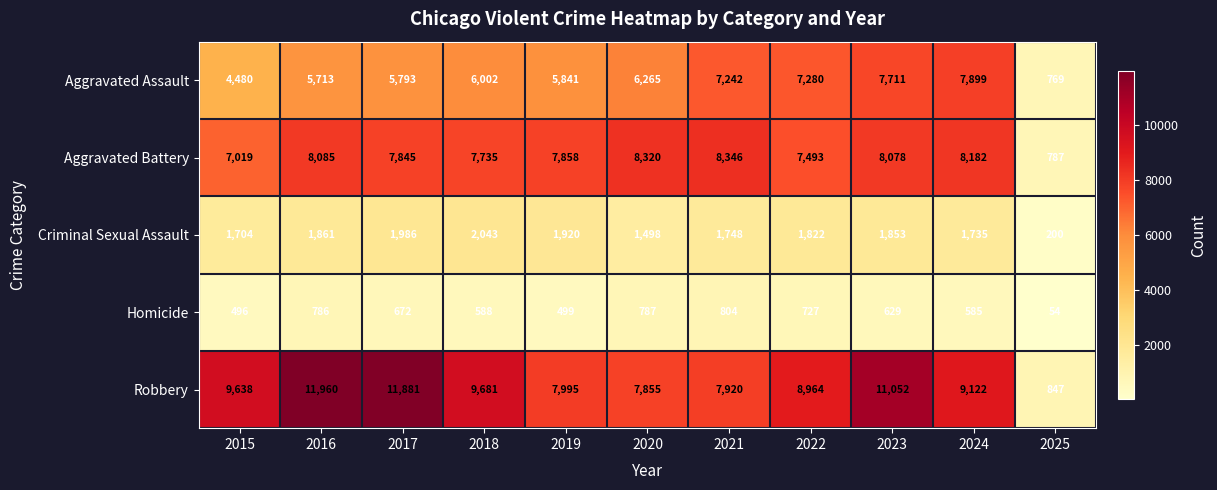

Between 2018 and 2020, which series saw the biggest shift?

Robbery